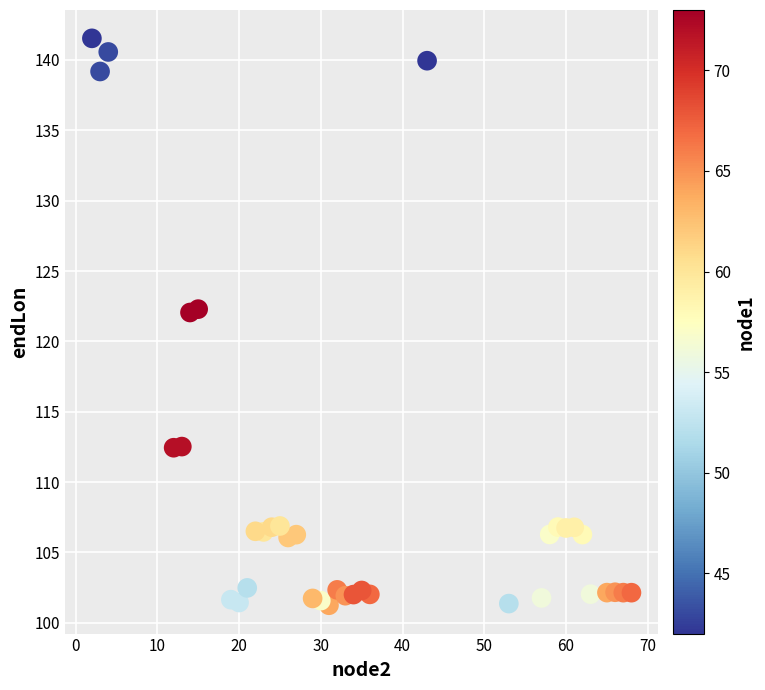

What is the range of Y values (max minus min)?

40.3